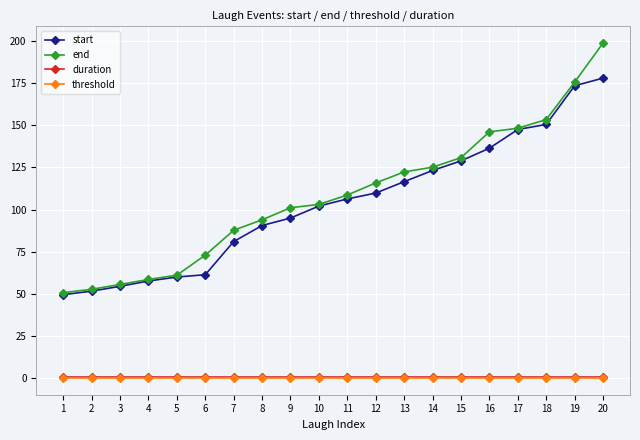

How many lines are shown in the chart?

4